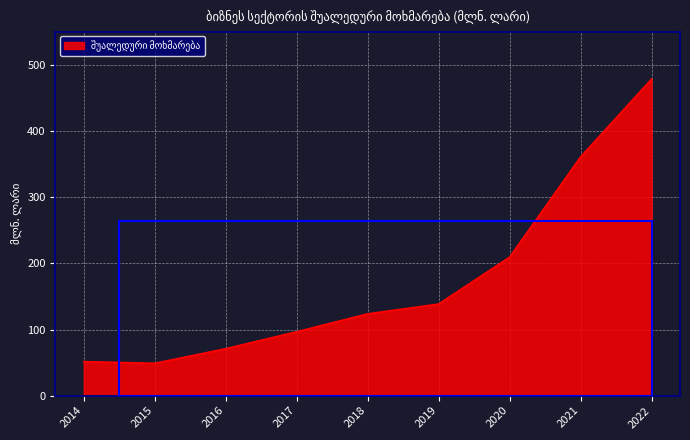

What is the difference between the second highest and second lowest values?

309.8